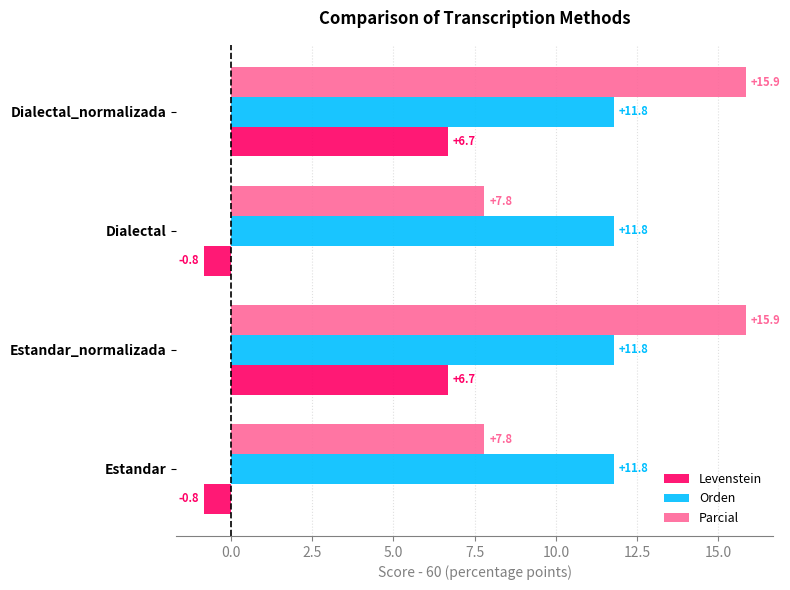

At how many categories does at least one series exceed 2?

4